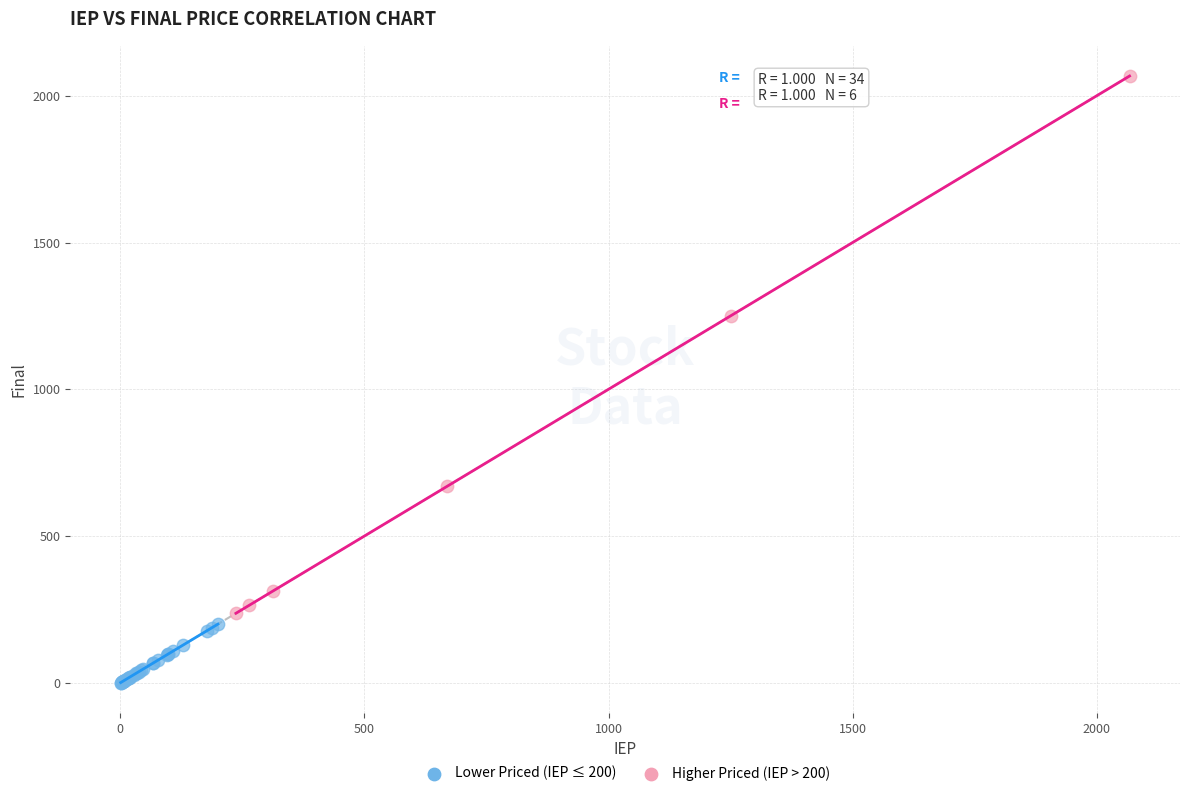

Which series contains the highest Y value?

Higher Priced (IEP > 200)